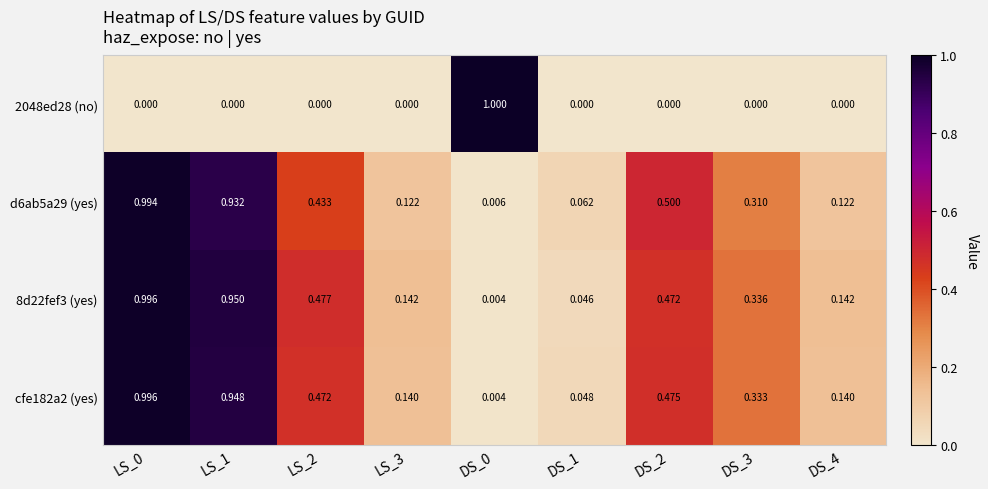

Which series has the largest total across all categories?

8d22fef3 (yes)